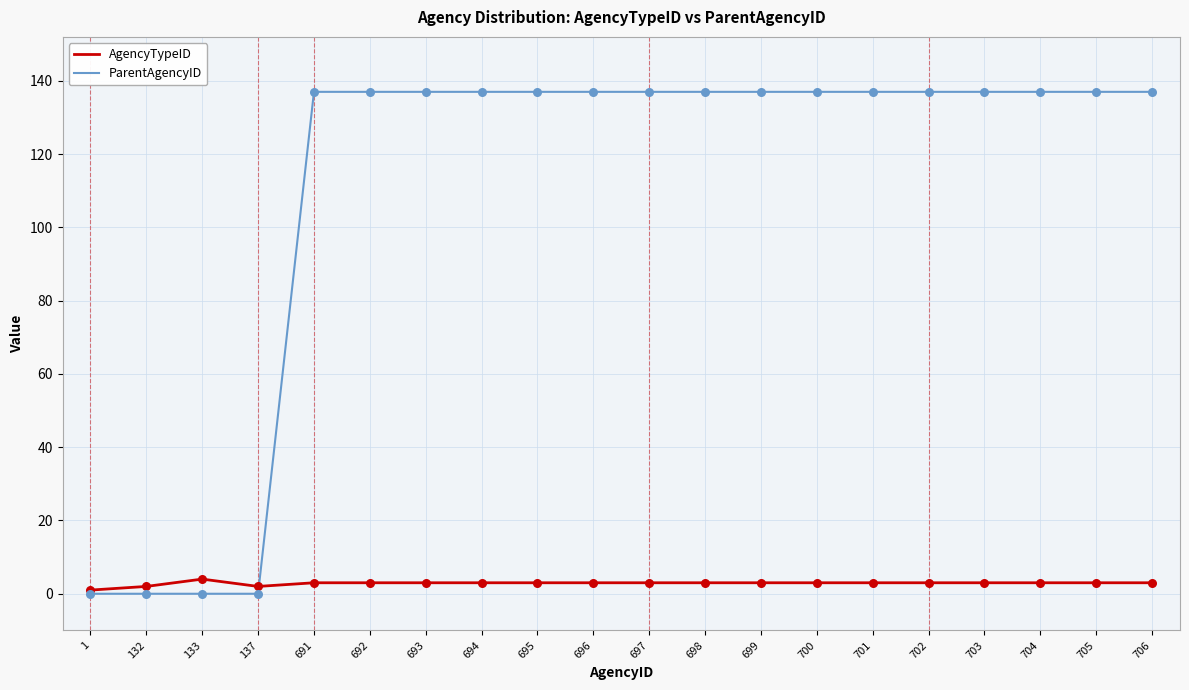

Which series has the largest range (max minus min)?

ParentAgencyID